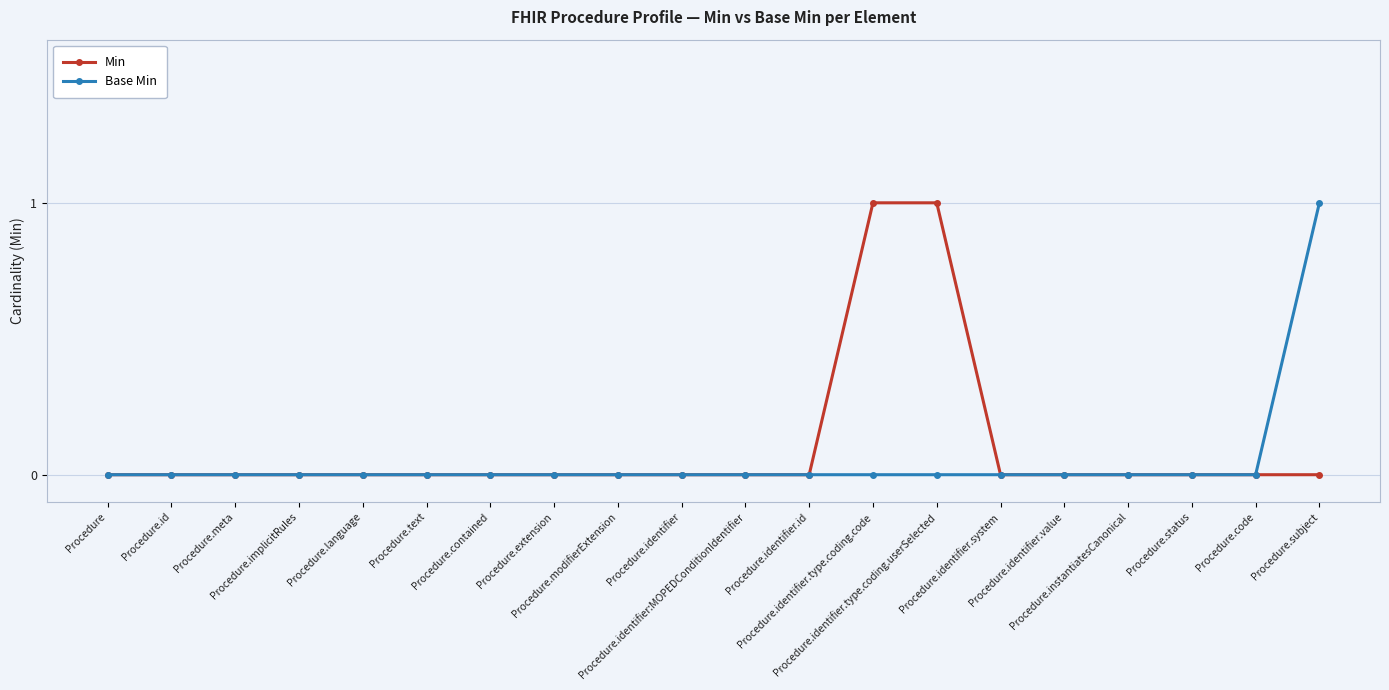

Reading right to left, transcribe all the data shown in this chart.

Min: 0	0	0	0	0	0	1	1	0	0	0	0	0	0	0	0	0	0	0	0
Base Min: 1	0	0	0	0	0	0	0	0	0	0	0	0	0	0	0	0	0	0	0